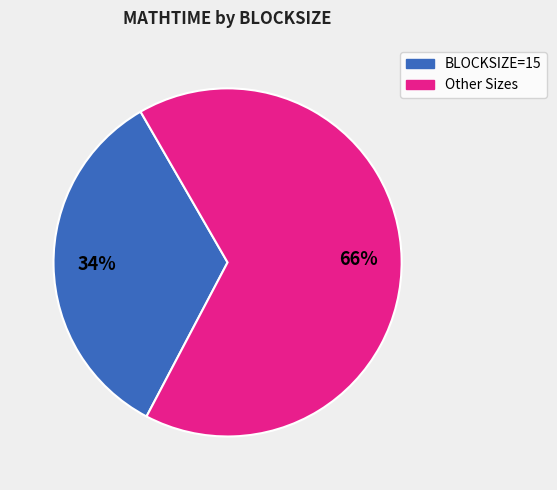

To the nearest percent, what is the average slice percentage?

50%